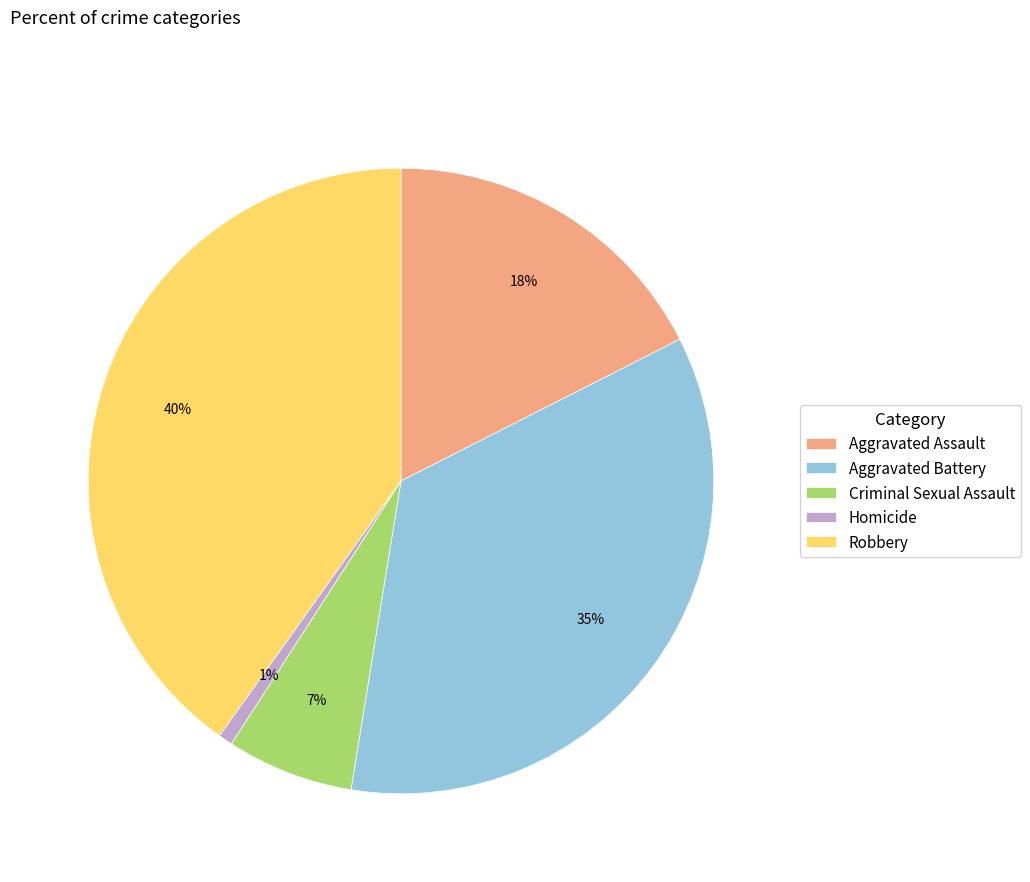

Is Robbery the majority of the pie?

No